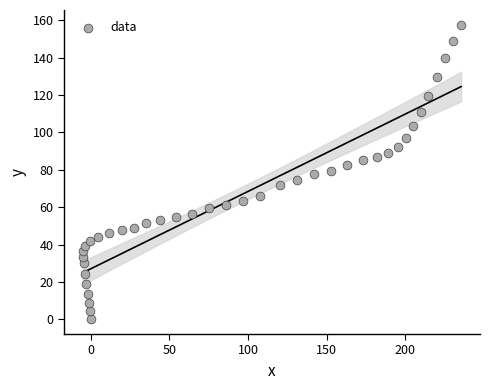

What is the range of Y values (max minus min)?

157.6